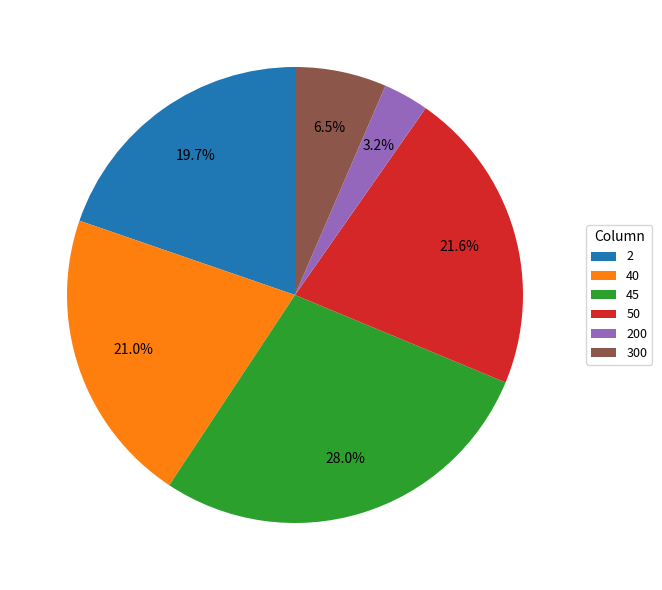

Does any single category account for the majority?

No